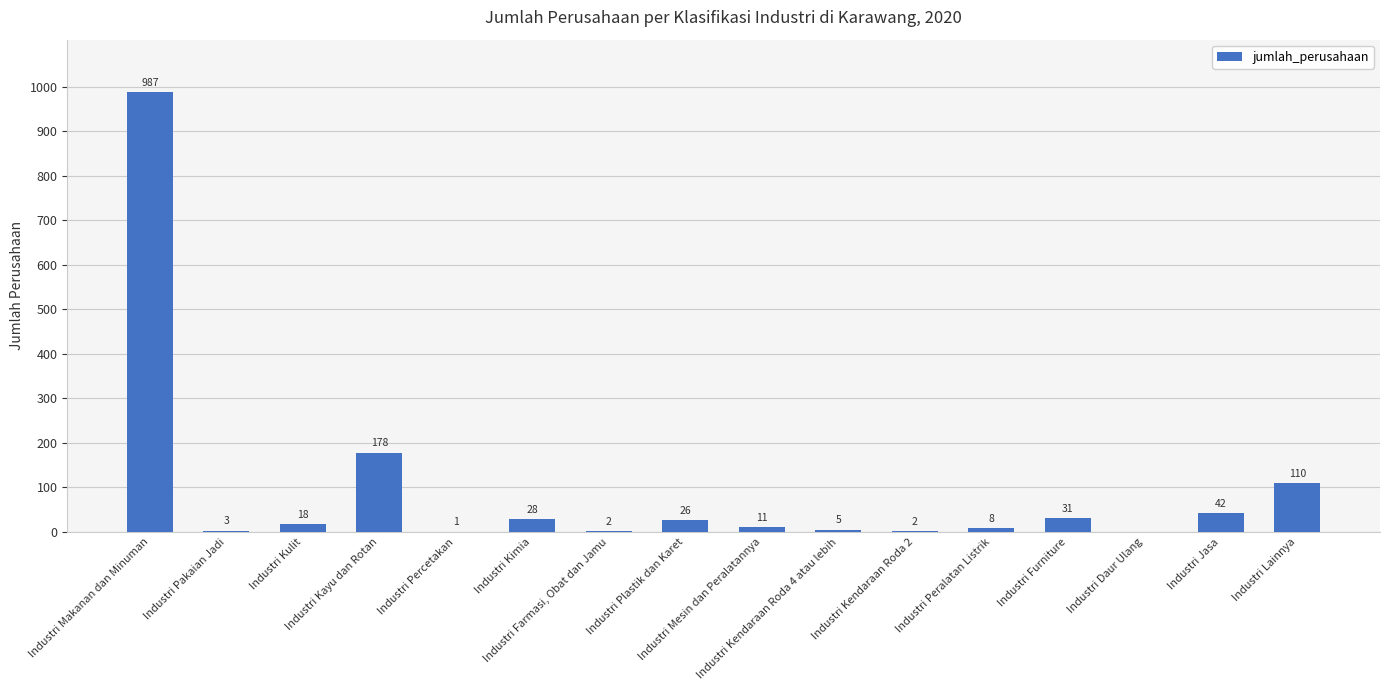

Which has a higher value, Industri Farmasi, Obat dan Jamu or Industri Jasa?

Industri Jasa